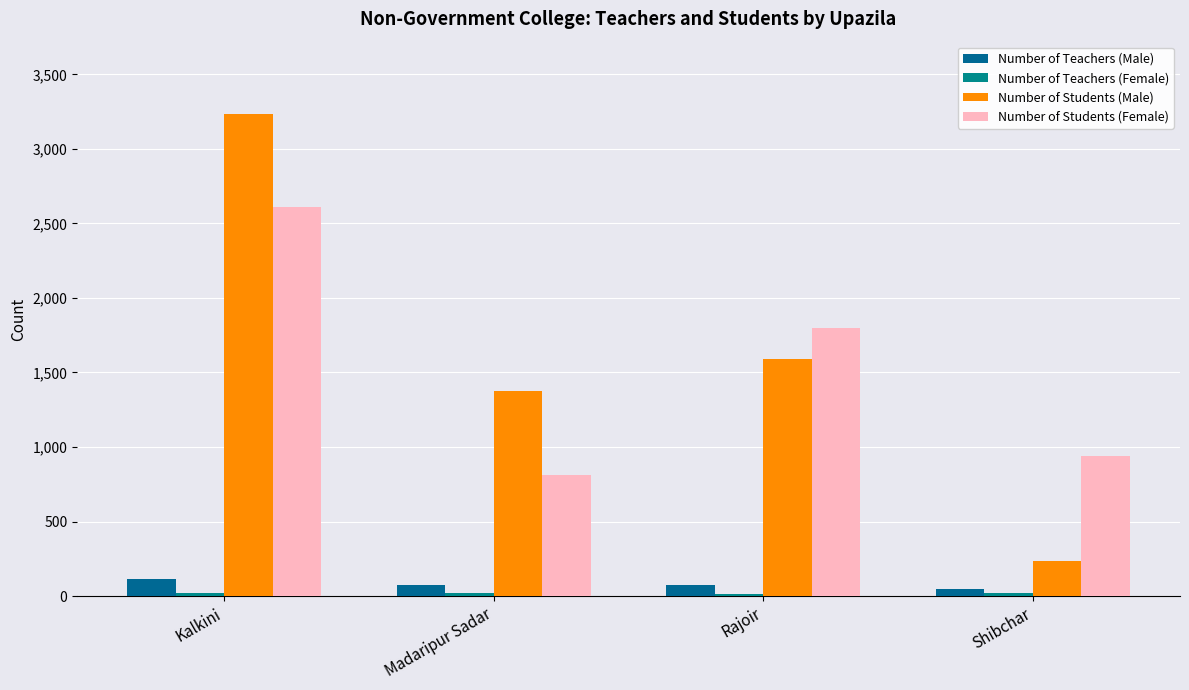

What is the total value across all series at Madaripur Sadar?

2283